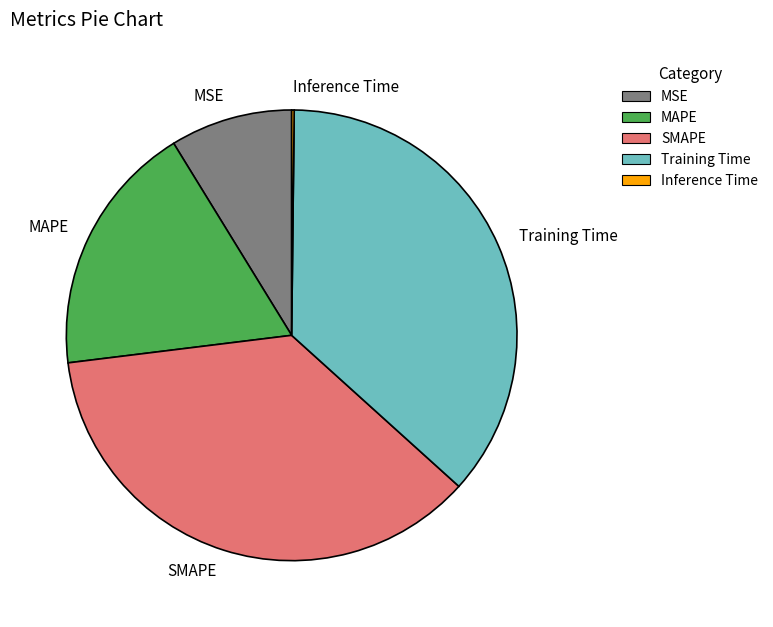

Approximately how many times larger is the value at Training Time compared to SMAPE?

1.0